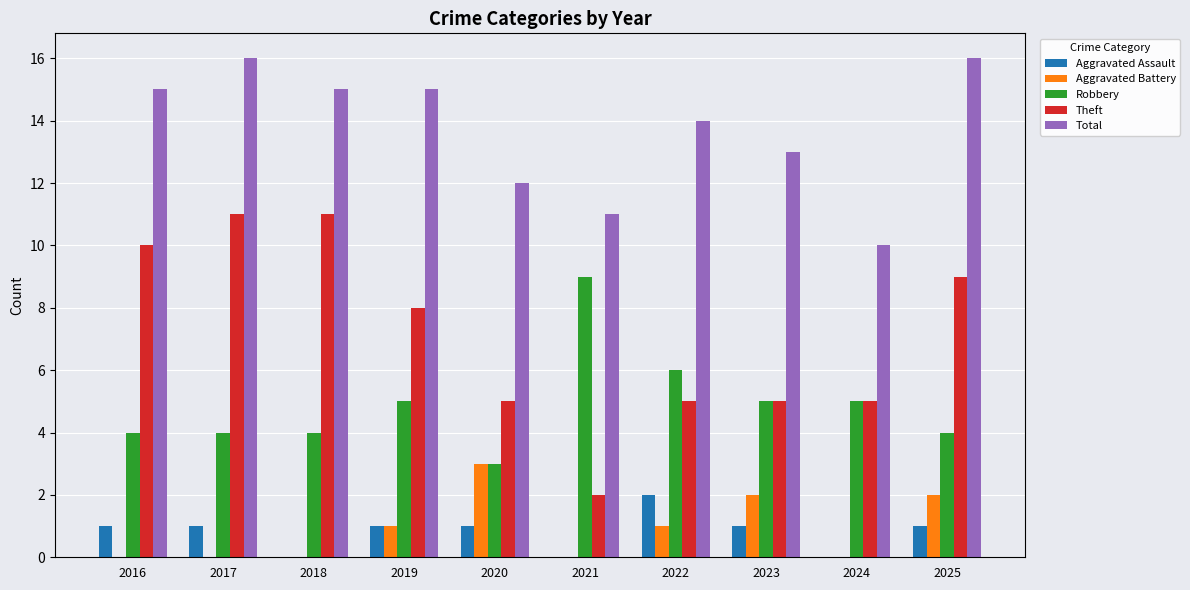

Which series changed the most between 2018 and 2019?

Theft